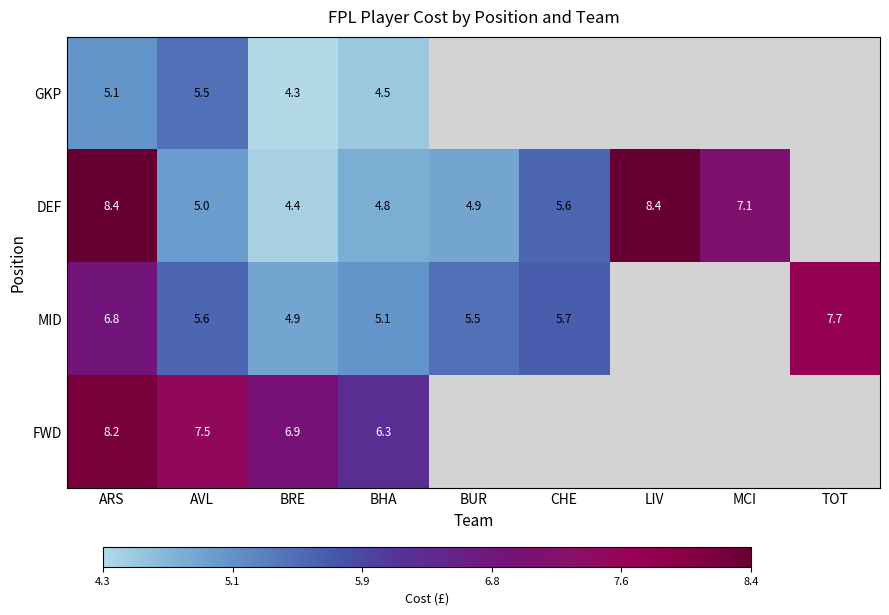

What is the sum of the DEF values at LIV and MCI?

15.5